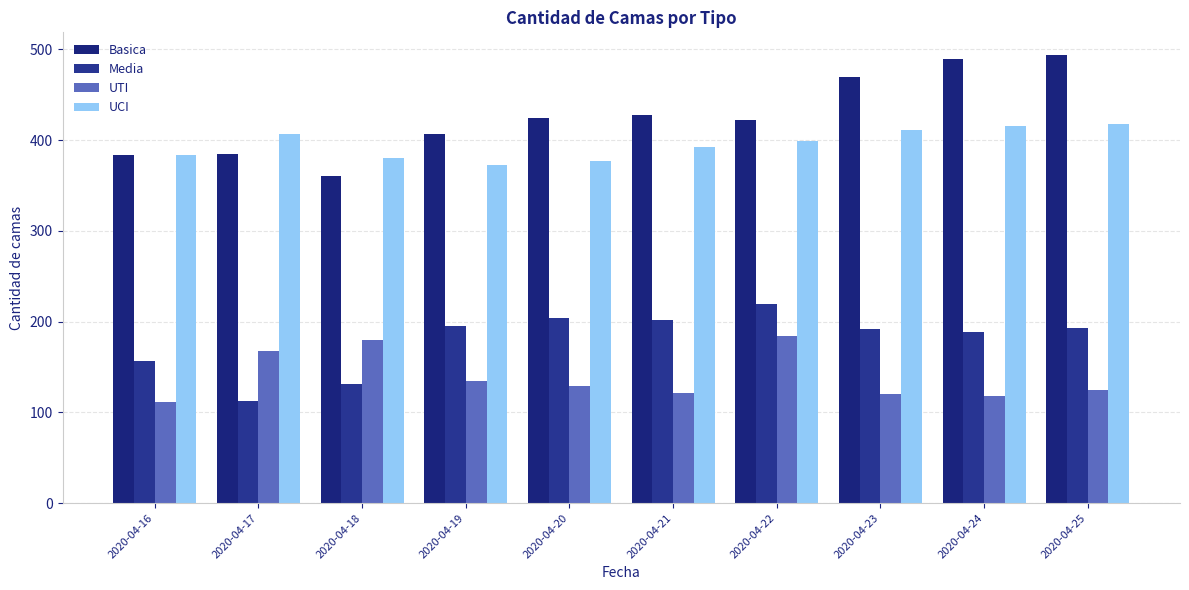

Is the value of Media at 2020-04-17 greater than the value of UCI at 2020-04-22?

No